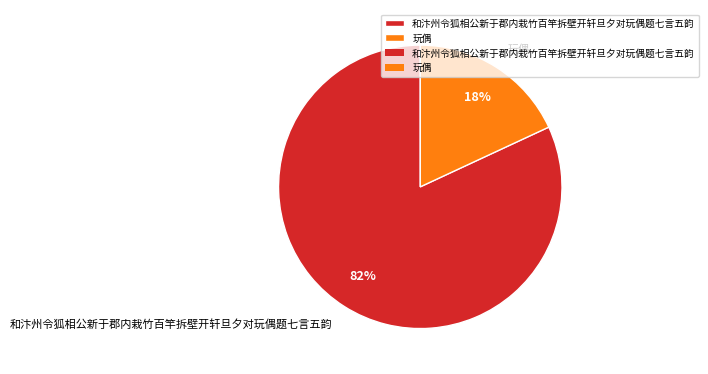

Approximately how many times larger is the value at 玩偶 compared to 和汴州令狐相公新于郡内栽竹百竿拆壁开轩旦夕对玩偶题七言五韵?

0.2